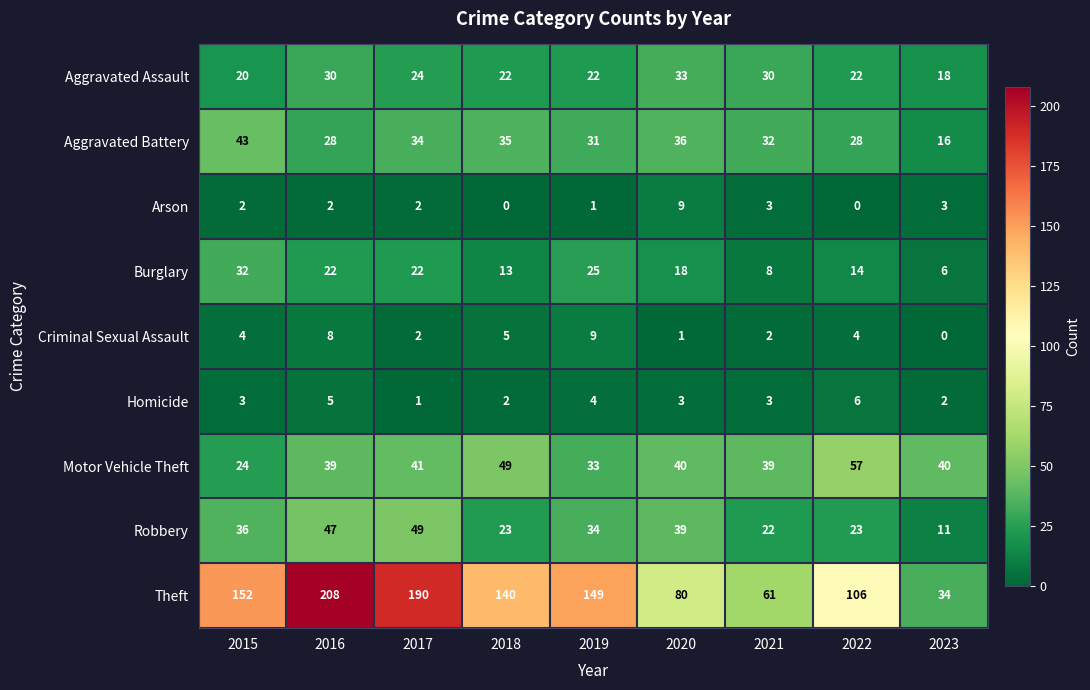

What is the average value of the Criminal Sexual Assault series?

4